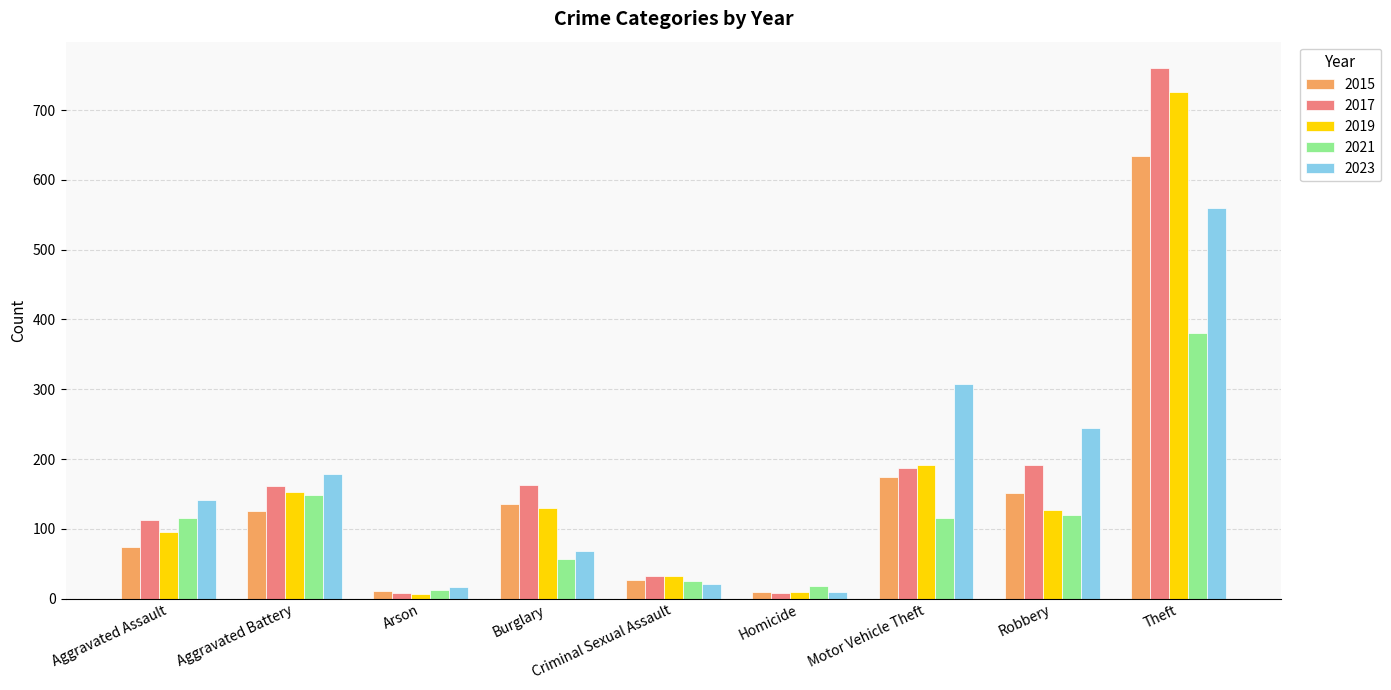

At Theft, list the series in order from smallest to largest.

2021, 2023, 2015, 2019, 2017